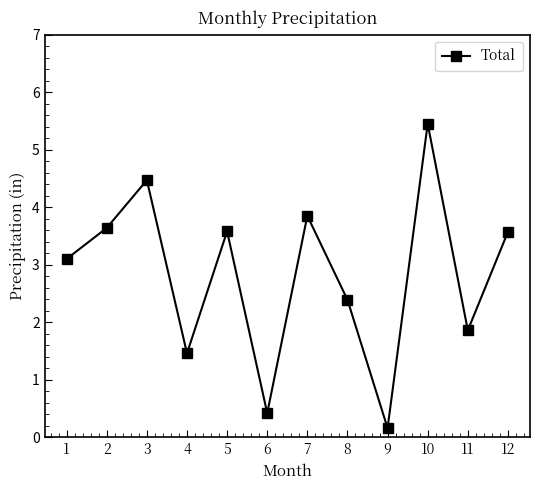

True or false: the data shows 4.3 at 1.

False